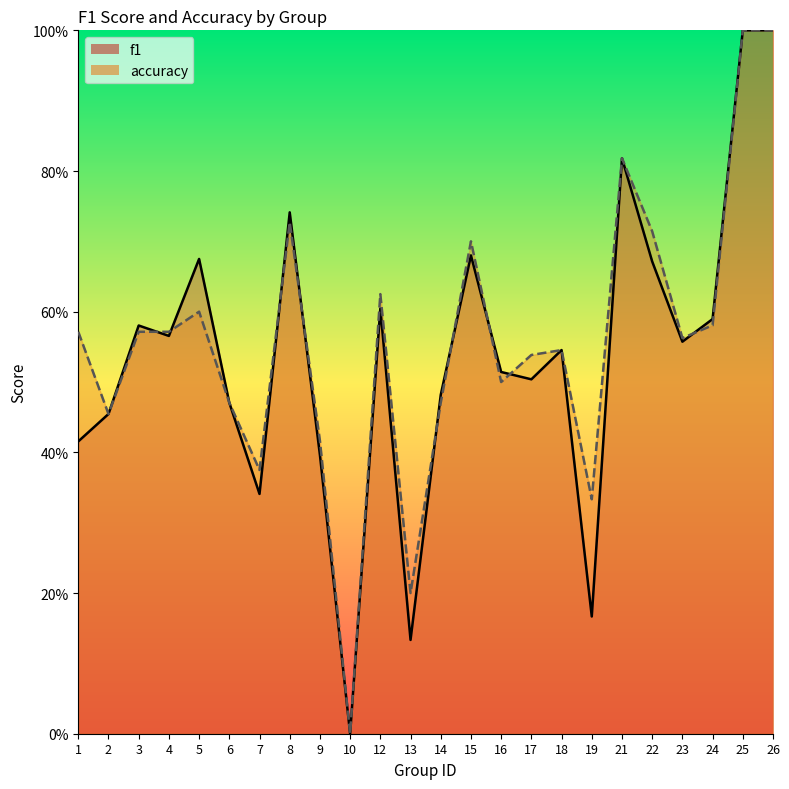

In accuracy, how many points are higher than both neighbors (excluding endpoints)?

6